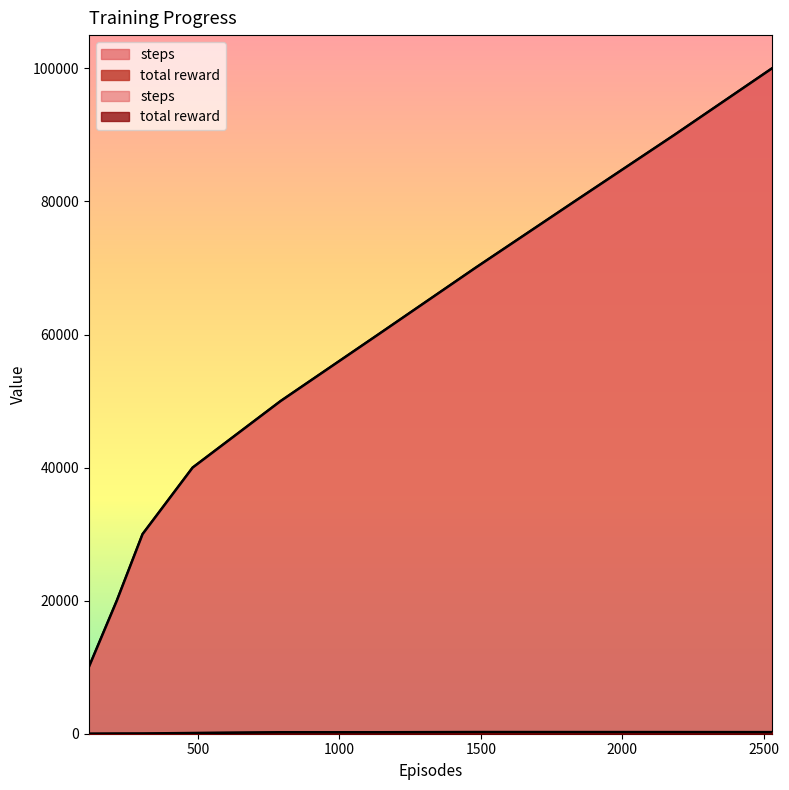

Rank the series by their maximum value, from highest to lowest.

steps, total reward